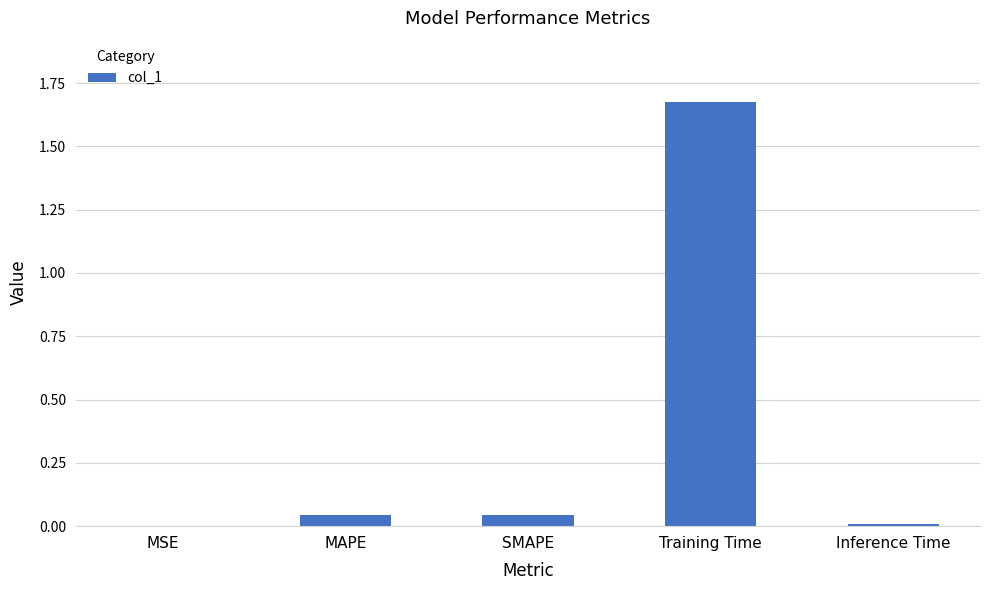

Is it true that the value at SMAPE is 0.0?

True